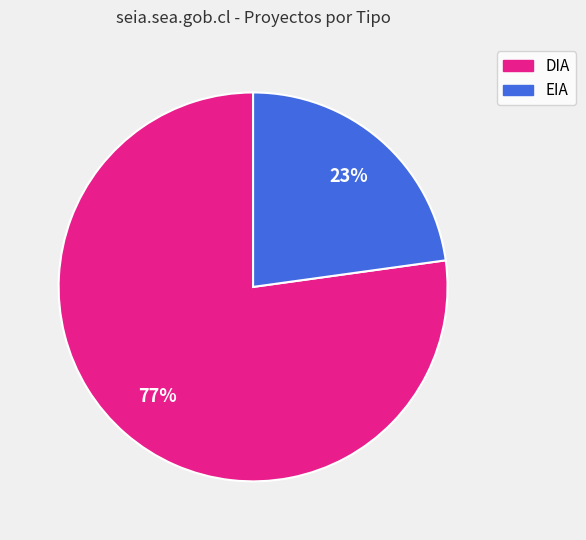

How many segments does this pie chart have?

2